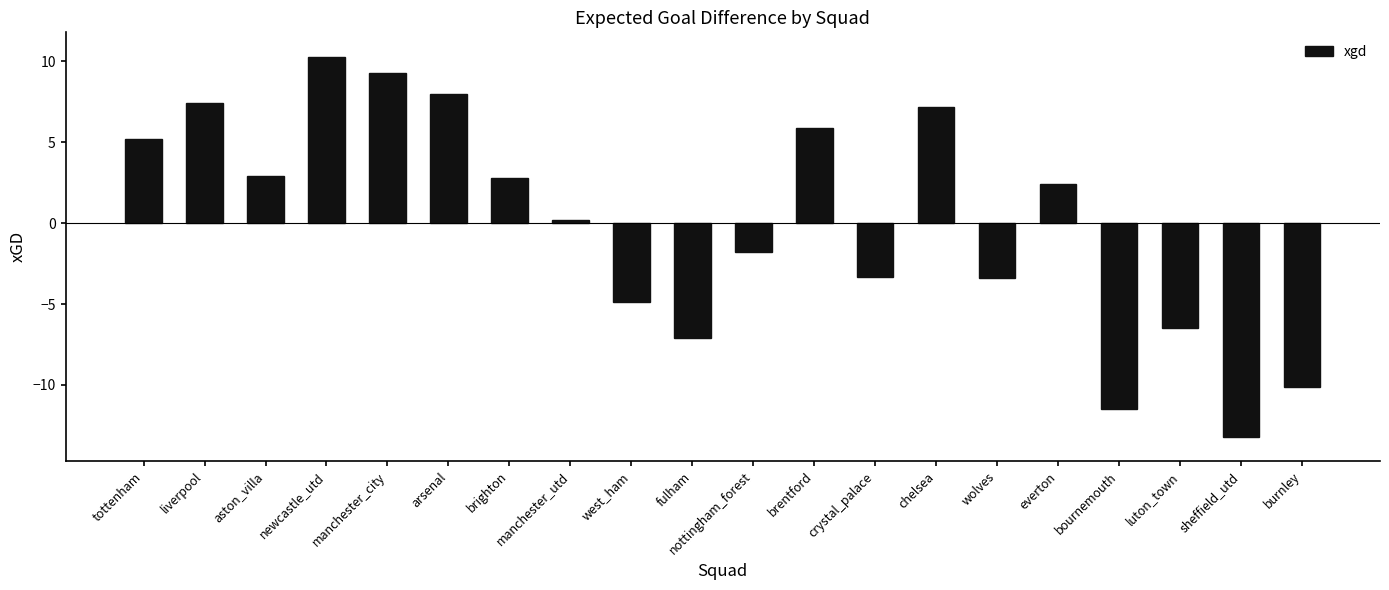

At which label does the data first exceed 2?

tottenham